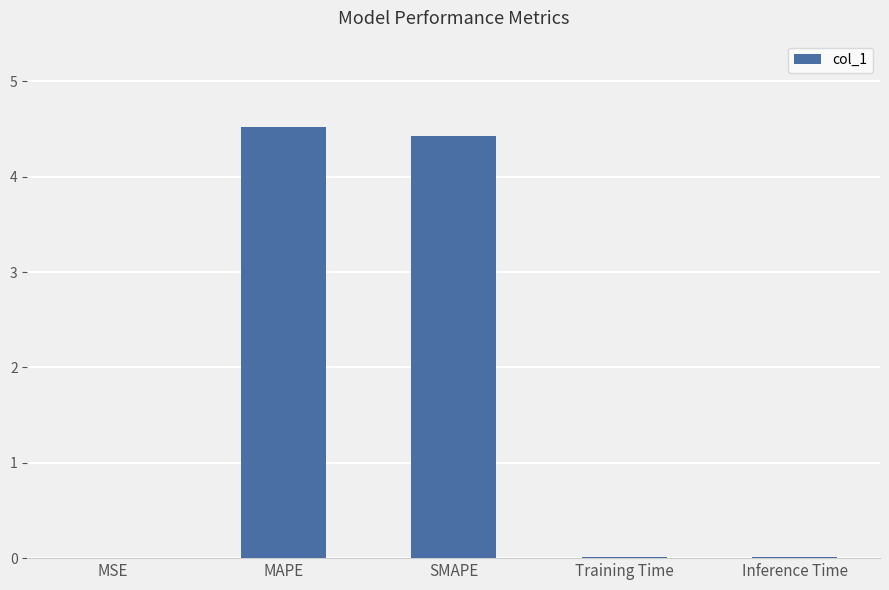

What is the maximum value shown in the chart?

4.5